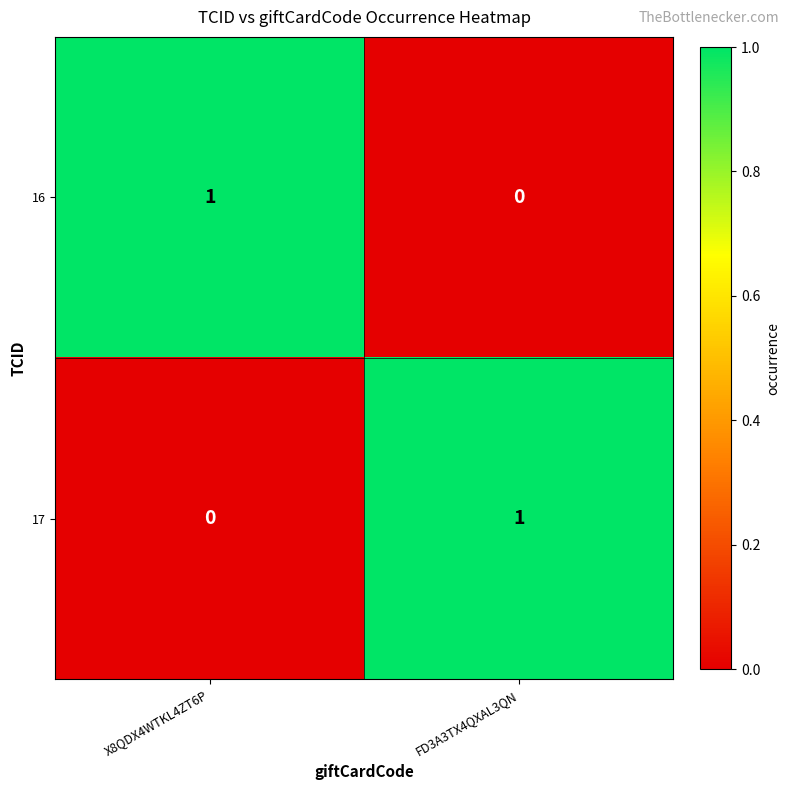

At which label is 16 closest to 0?

FD3A3TX4QXAL3QN